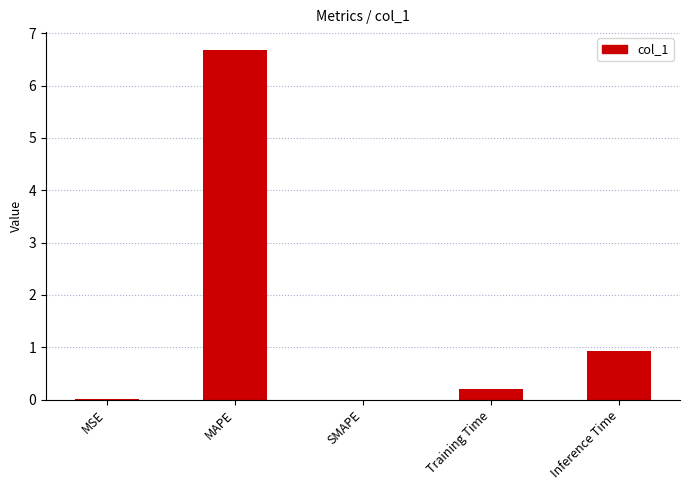

What is the greatest value displayed?

6.7